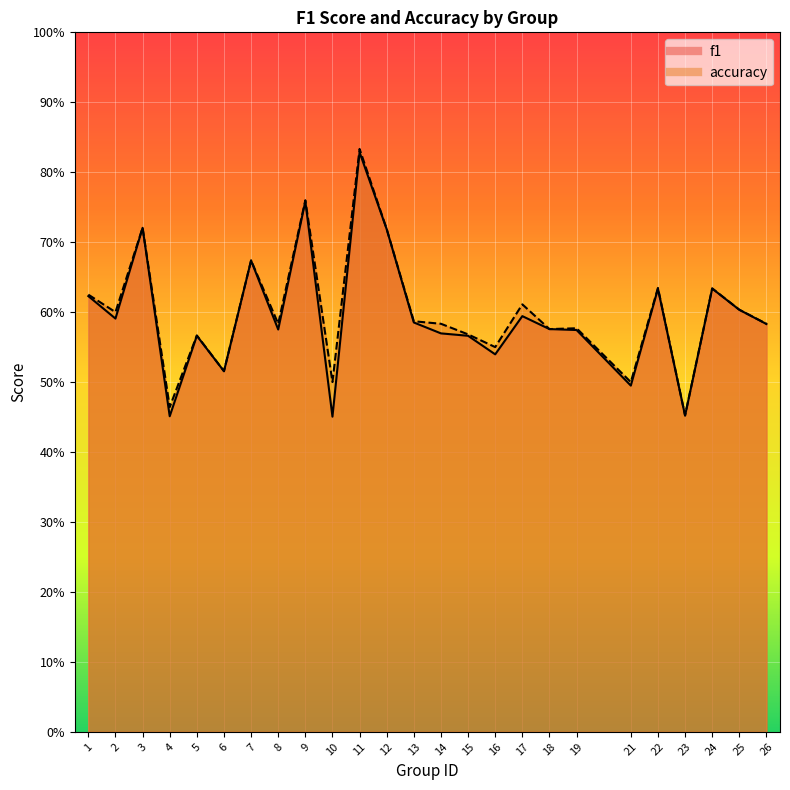

What is the highest value of the accuracy series?

0.8